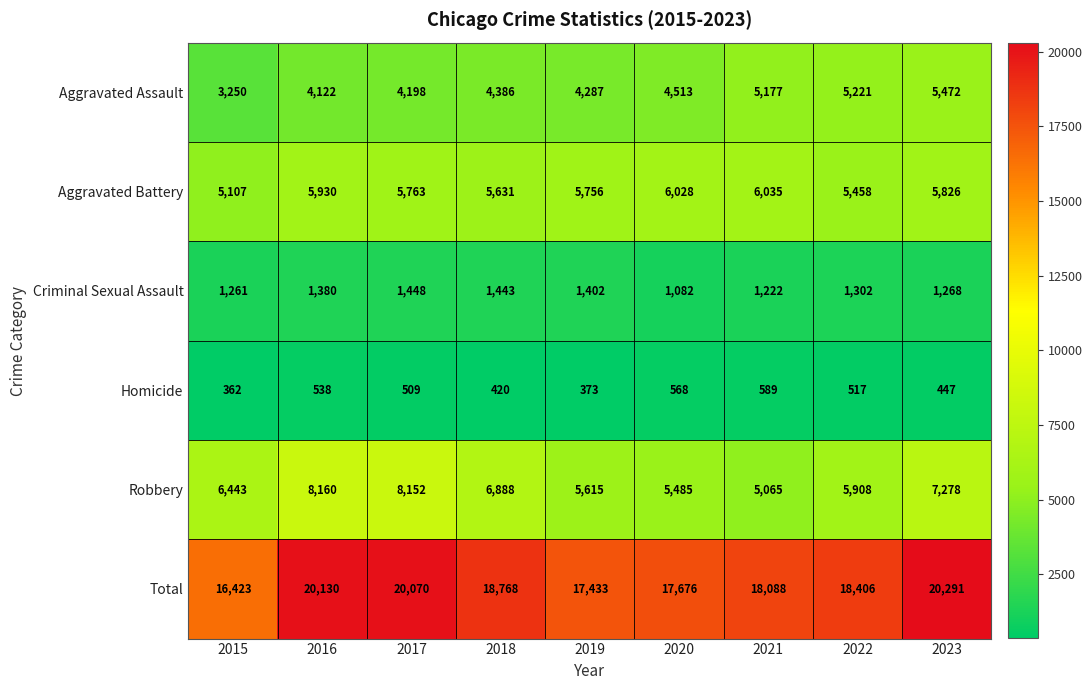

Rank the series by their maximum value, from lowest to highest.

Homicide, Criminal Sexual Assault, Aggravated Assault, Aggravated Battery, Robbery, Total